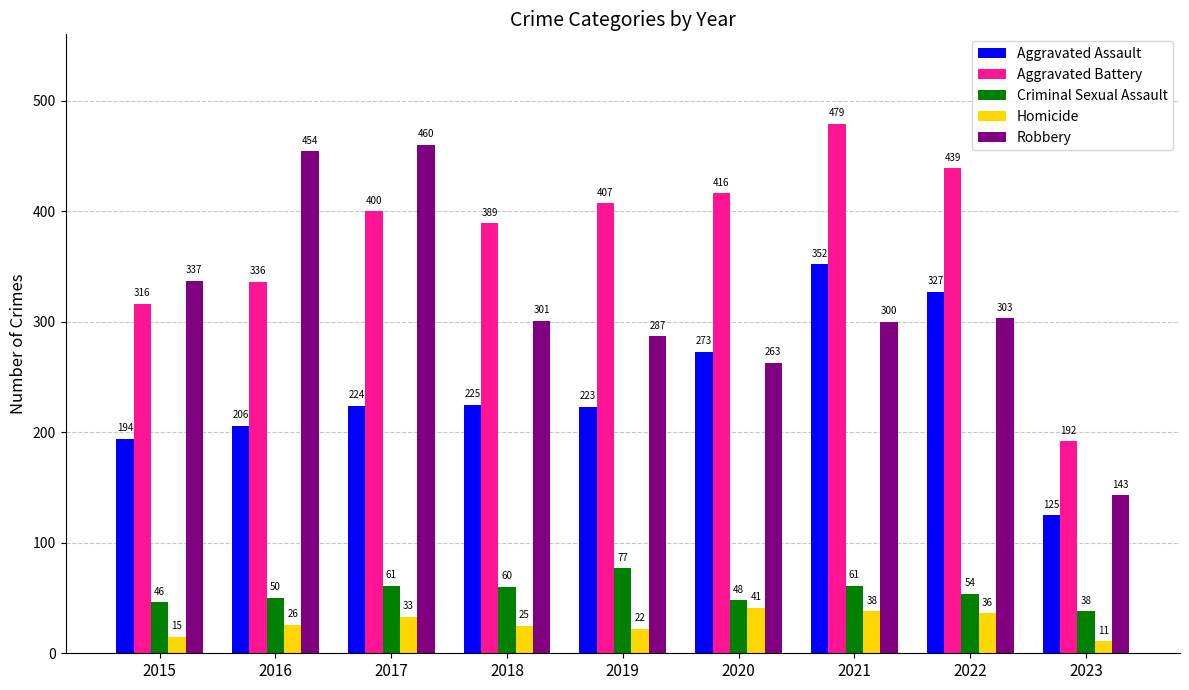

The value of Aggravated Battery at 2018 is 226. True or false?

False